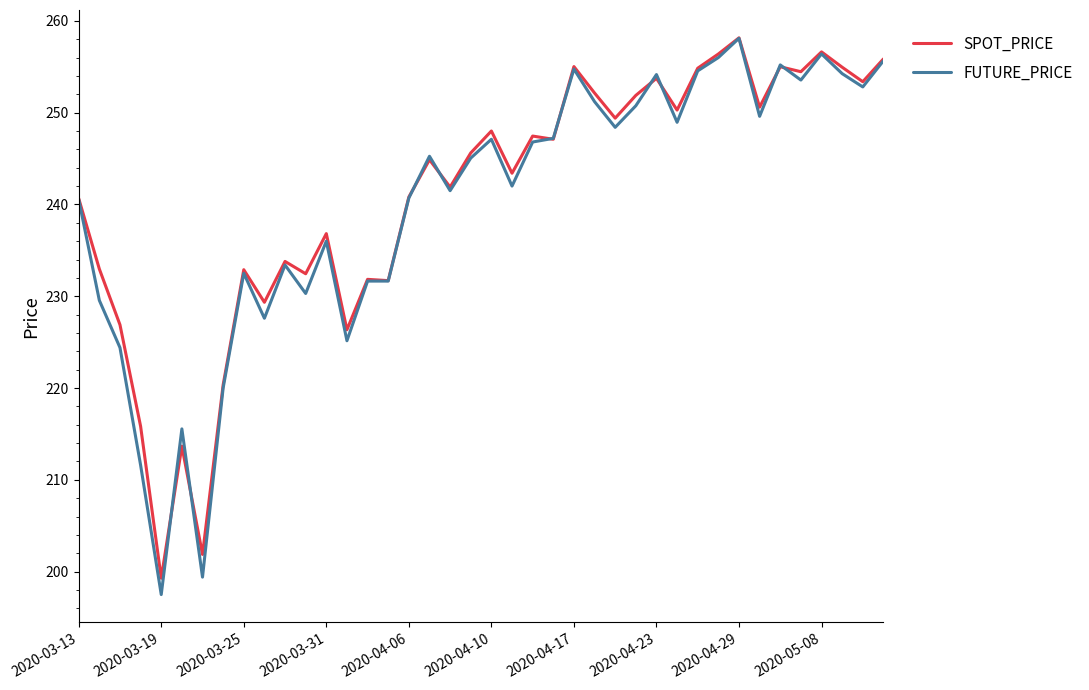

Which series has the largest range (max minus min)?

FUTURE_PRICE